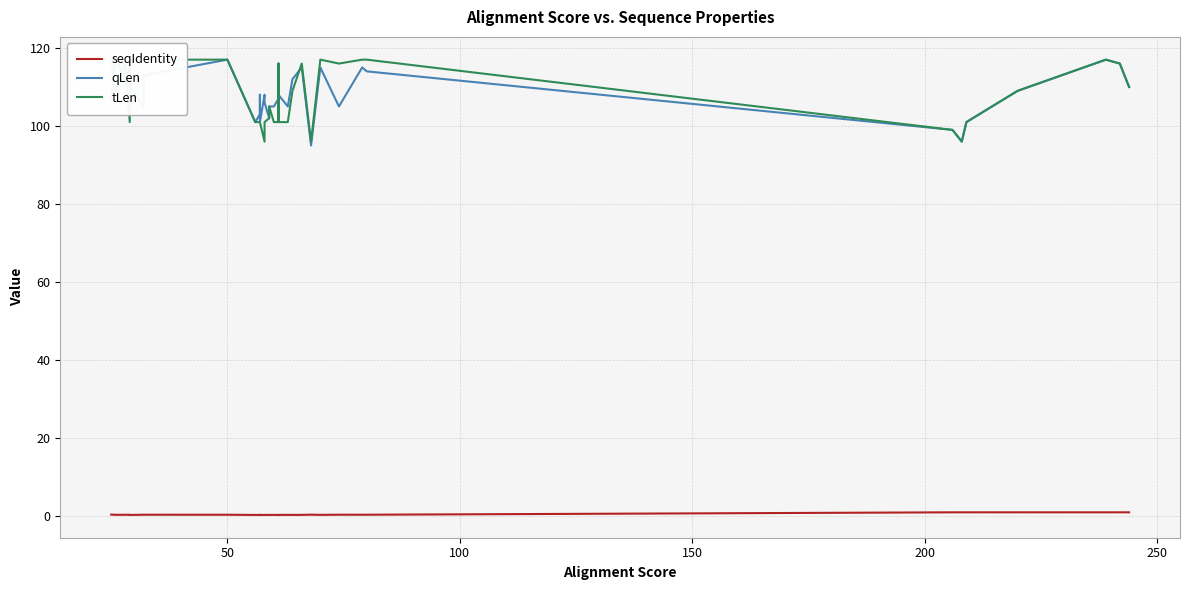

Which series has the largest total across all categories?

qLen